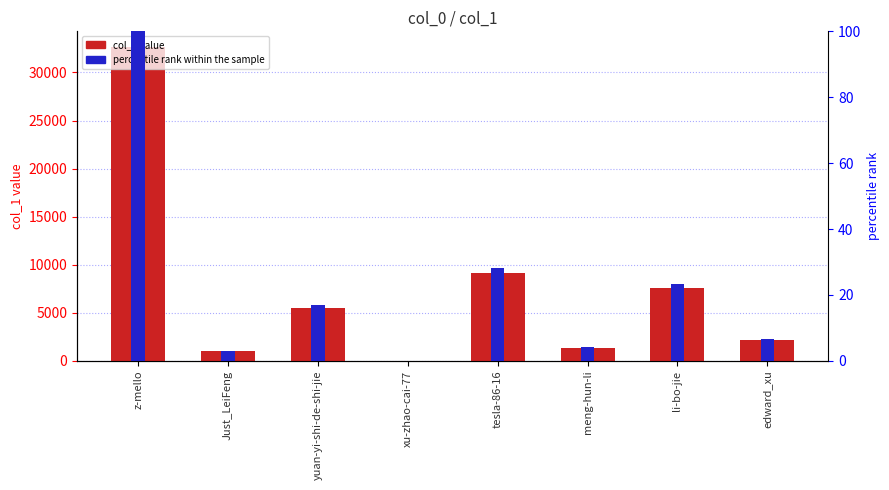

What are all the series names shown in the legend?

col_1 value, percentile rank within the sample